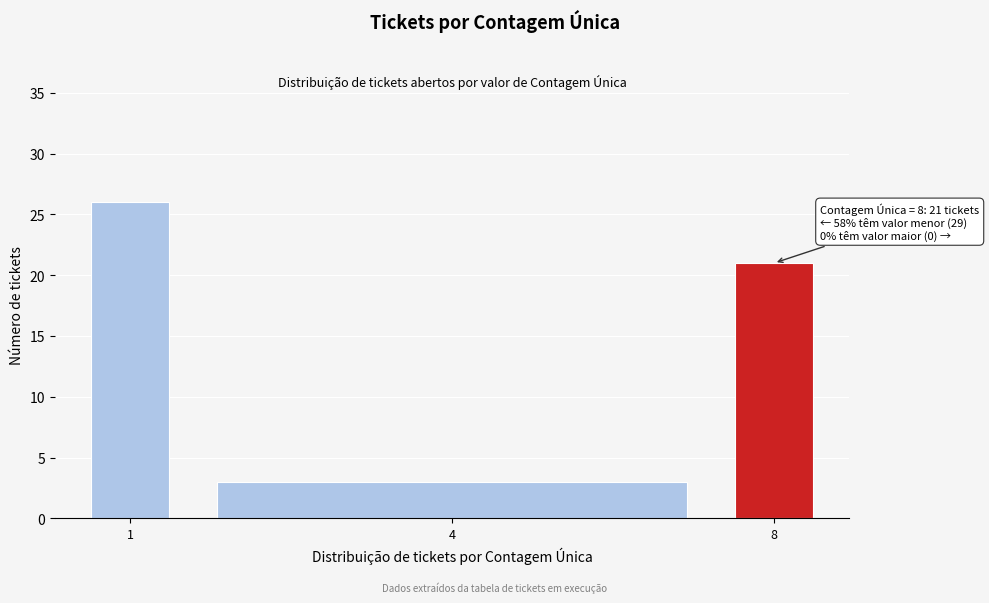

Reading right to left, extract all data points from this chart.

21	3	26